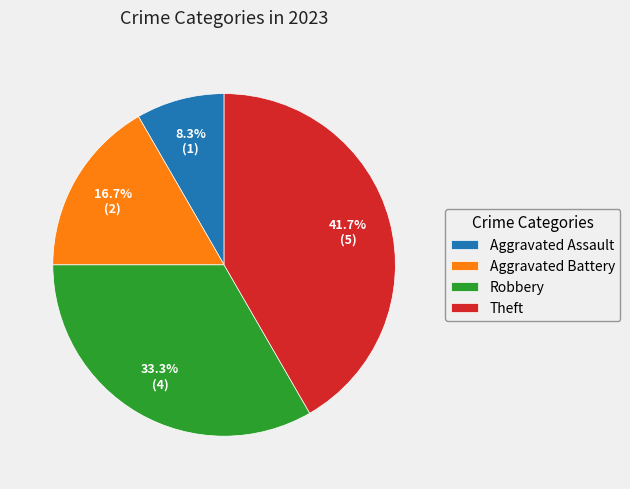

What is the smallest slice in the pie chart?

Aggravated Assault